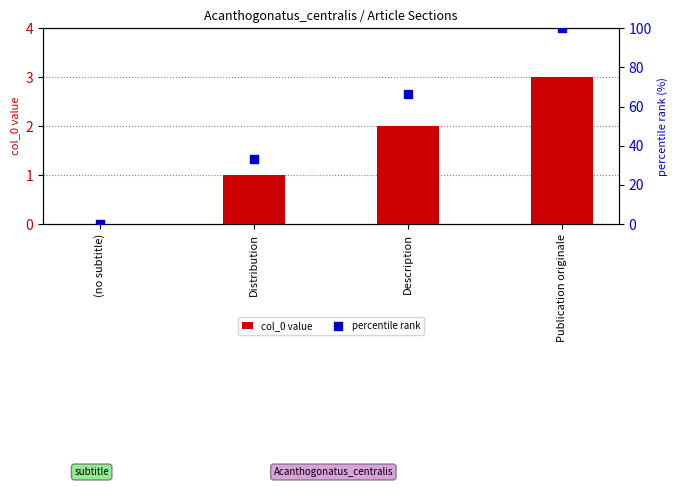

Which series has the widest spread of Y values?

percentile rank